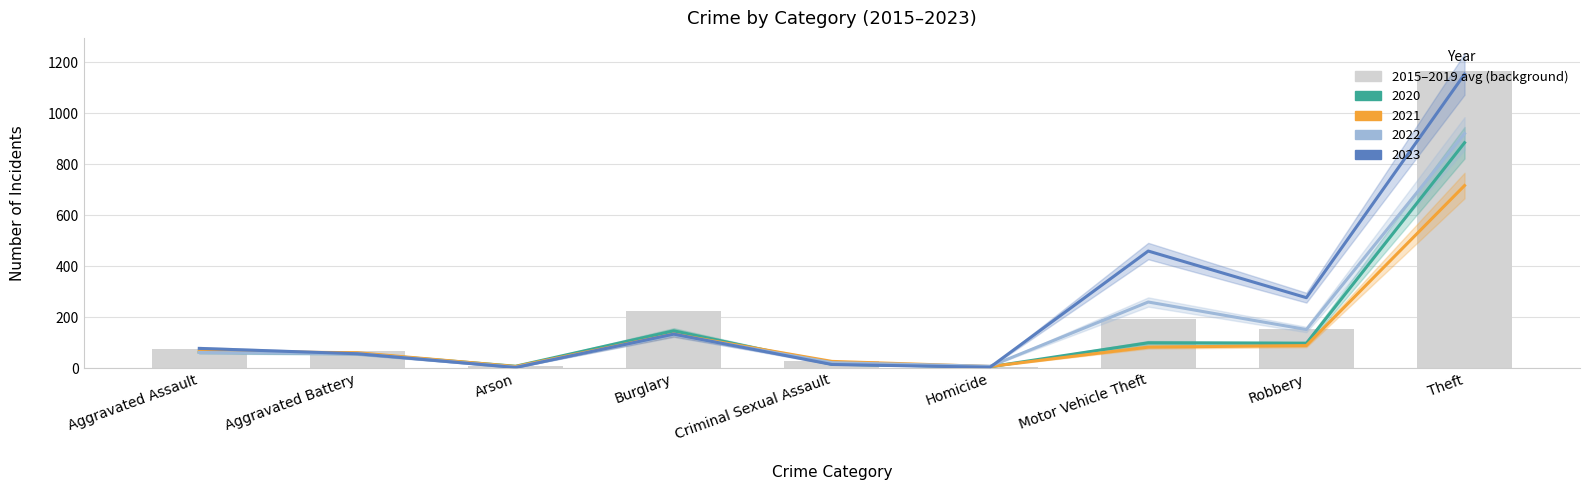

Reading right to left, list all the values displayed in this chart.

1164.4	151.2	193.0	4.2	26.4	223.8	8.2	67.2	73.6